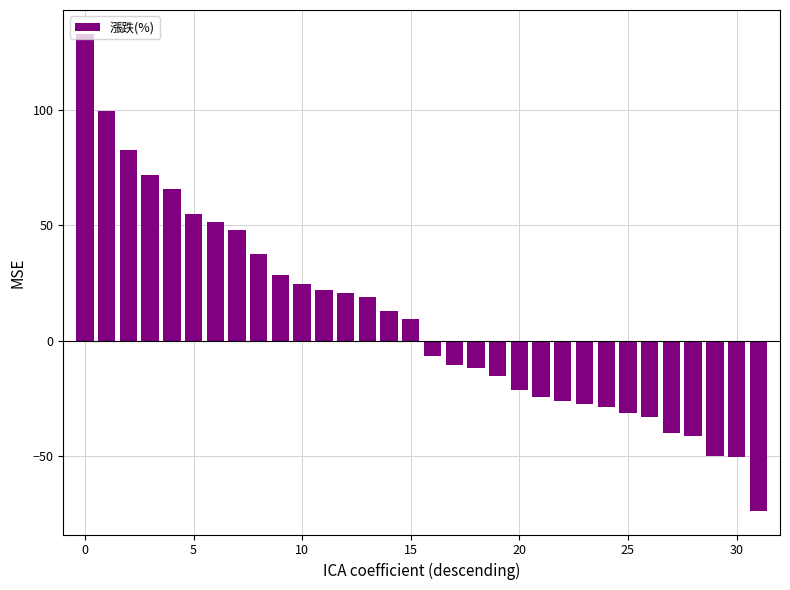

What is the greatest value displayed?

133.0